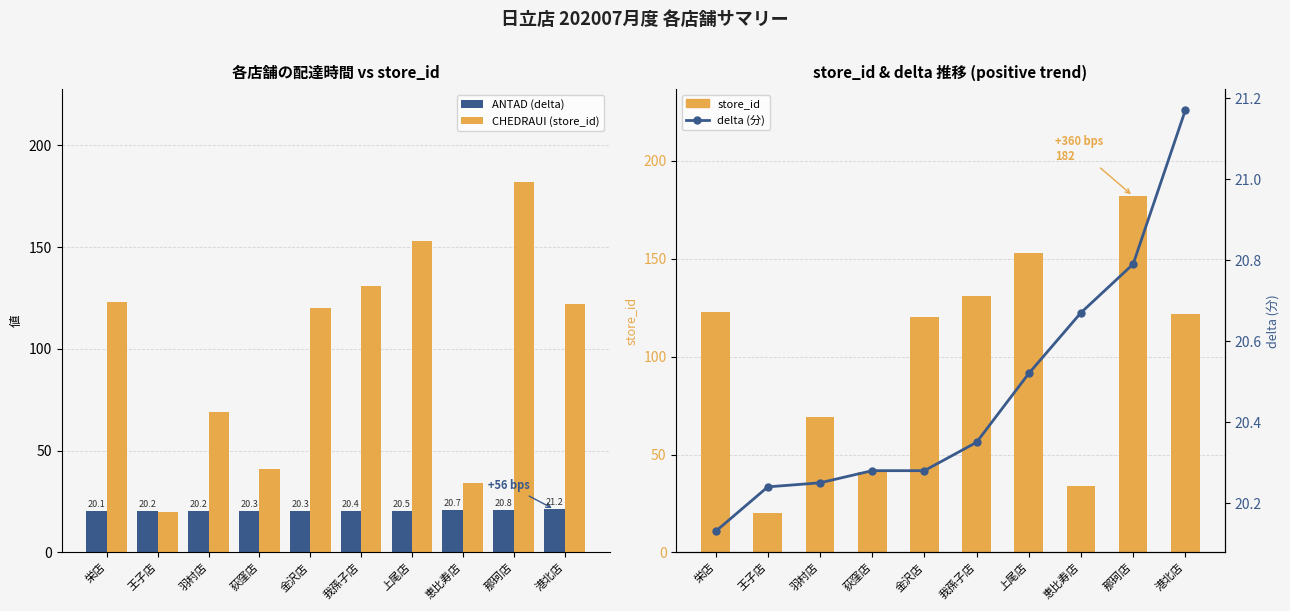

The value of ANTAD (delta) at 港北店 is 33.7. True or false?

False